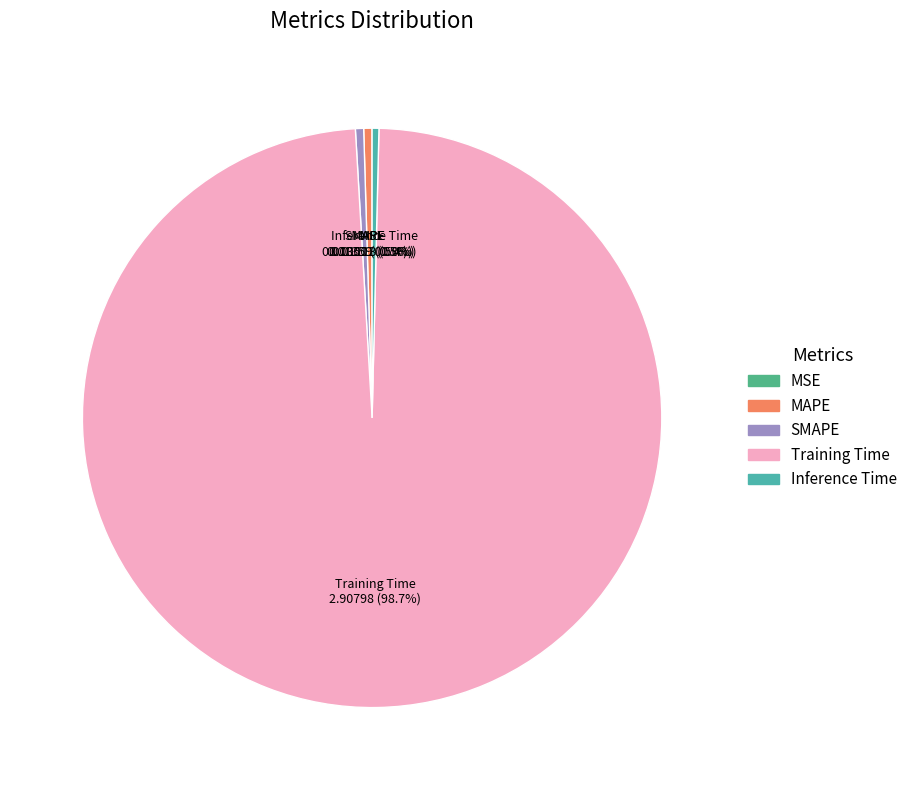

Which slice represents more than half of the pie?

Training Time